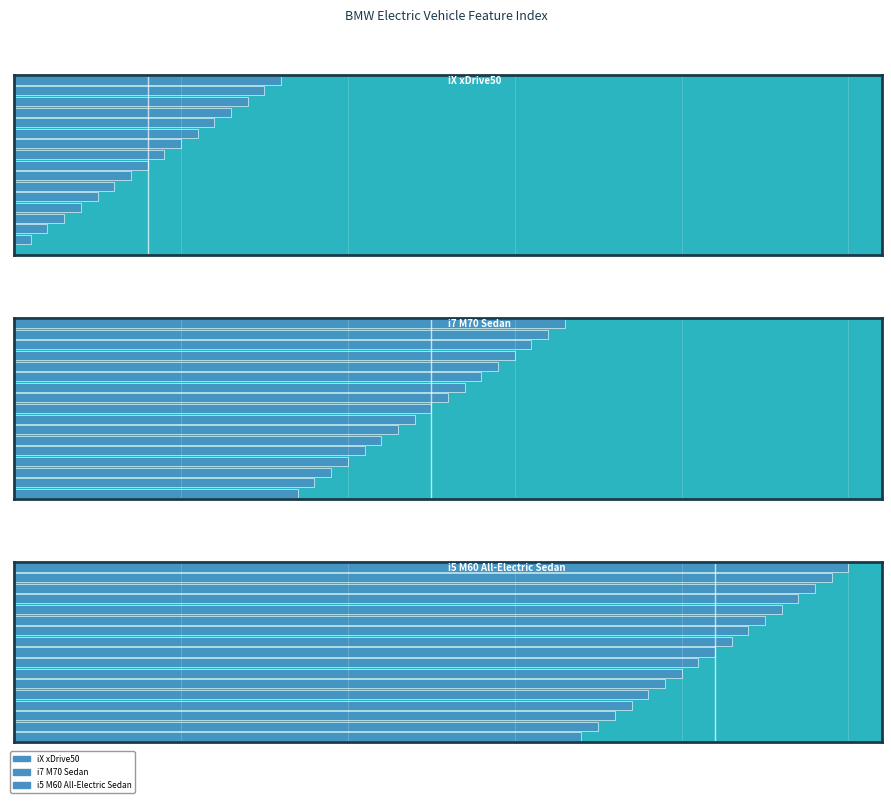

Rank the series by their maximum value, from lowest to highest.

iX xDrive50, i7 M70 Sedan, i5 M60 All-Electric Sedan